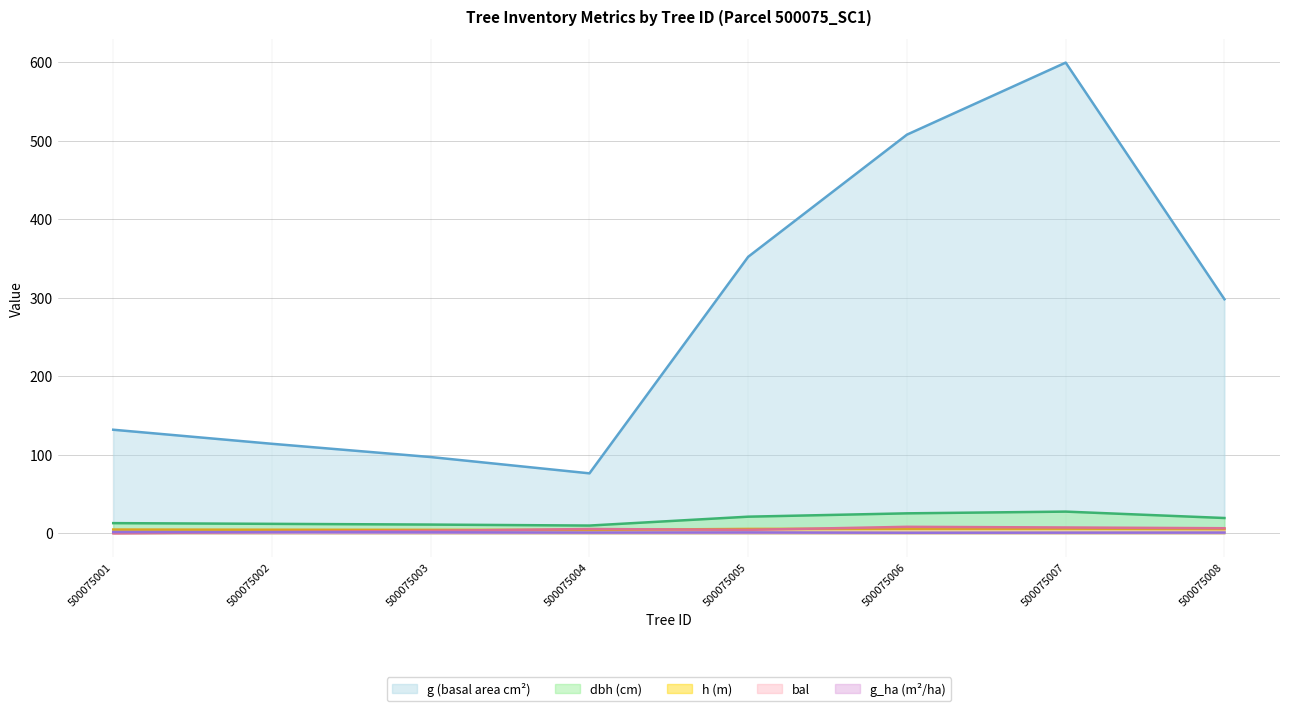

What is the approximate value of dbh at 500075007?

27.6